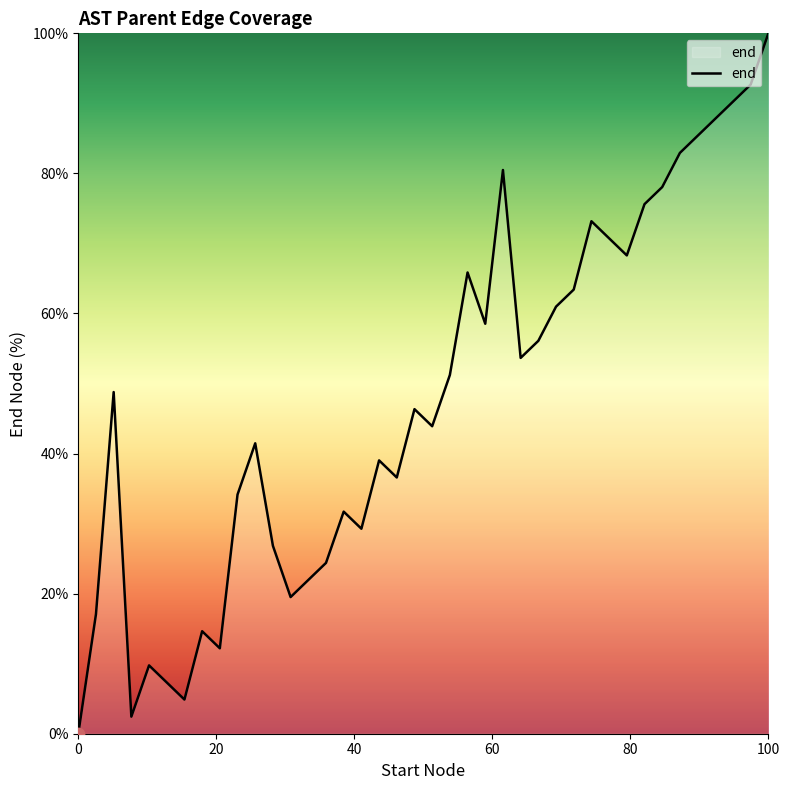

What is the difference between the maximum and minimum values?

100.0